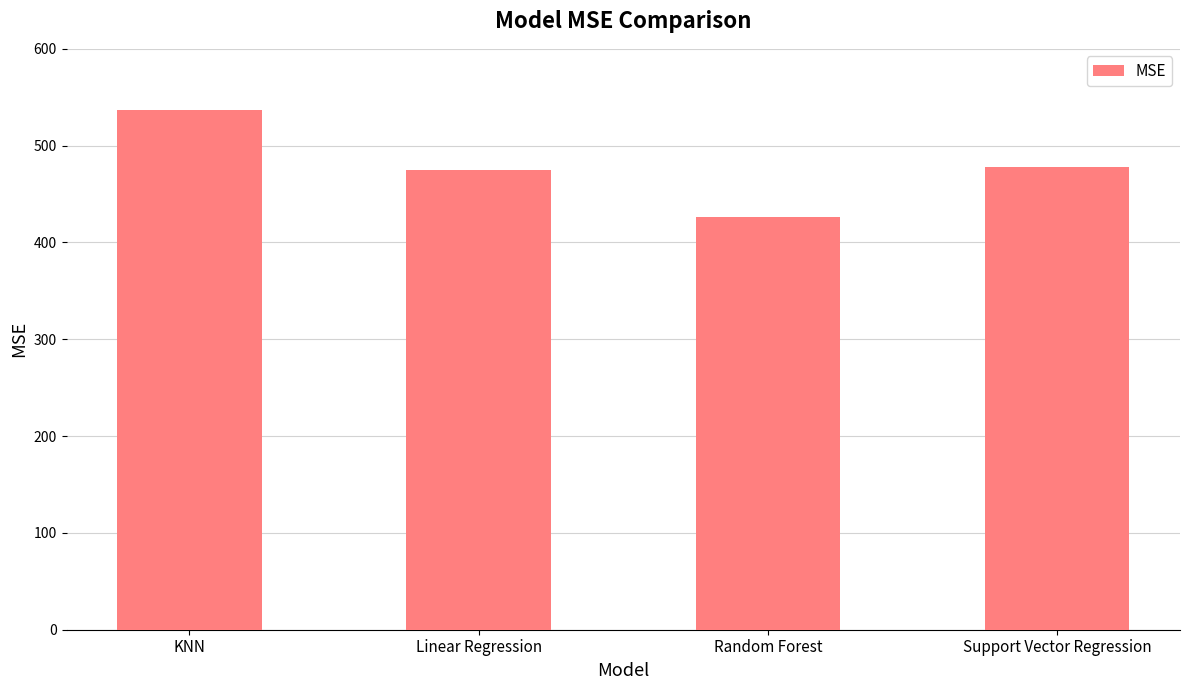

True or false: the data shows 426.5 at Random Forest.

True